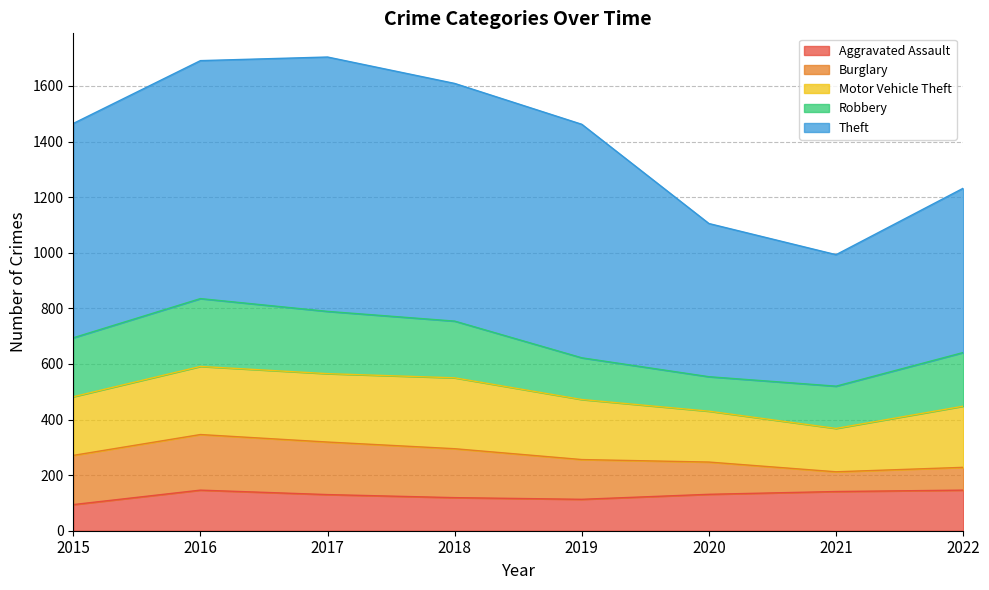

Which series changed the most between 2017 and 2019?

Theft